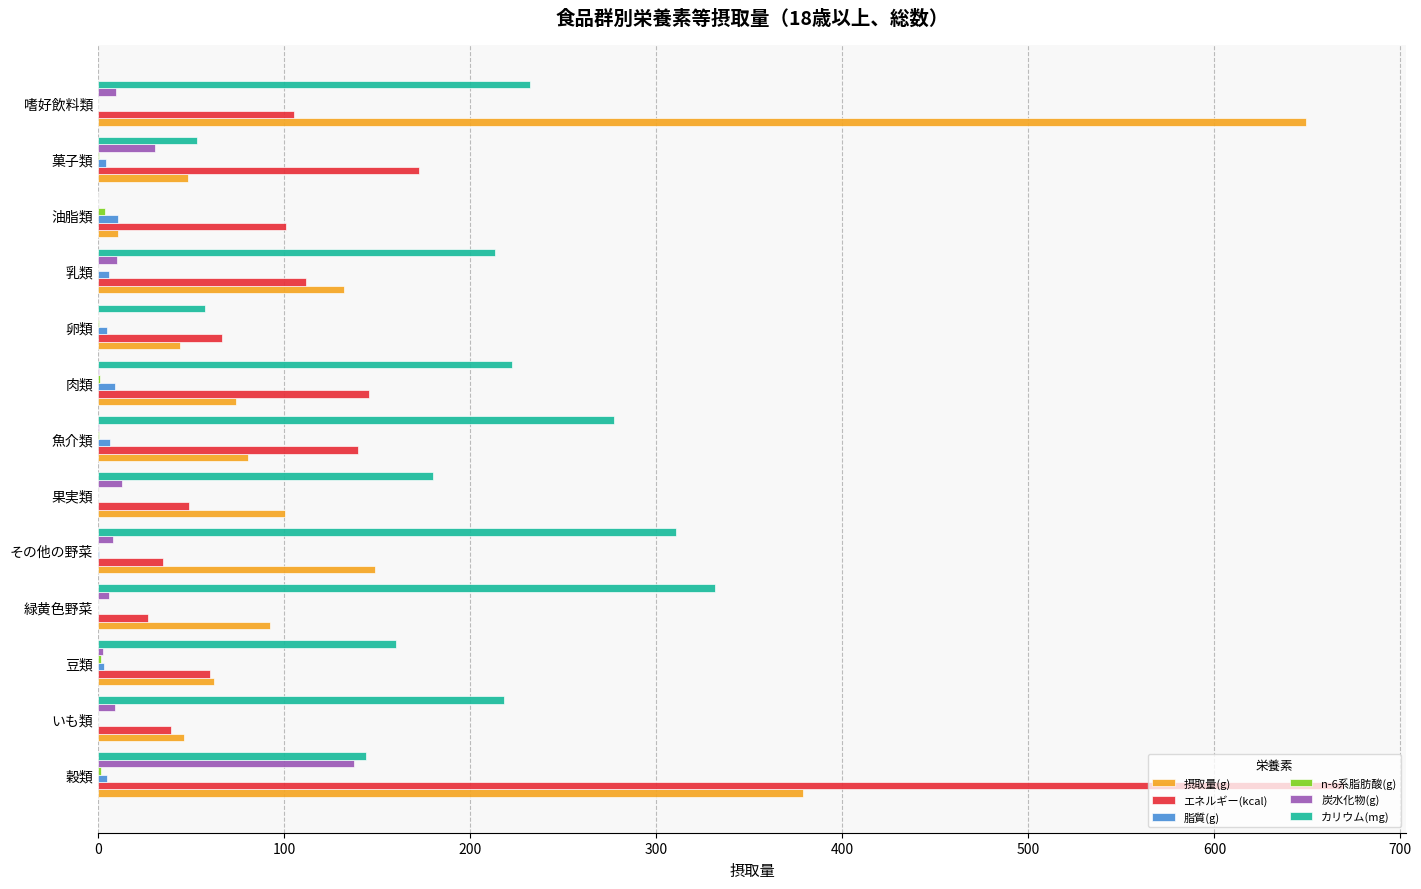

What is the sum of all エネルギー(kcal) values?

1722.5